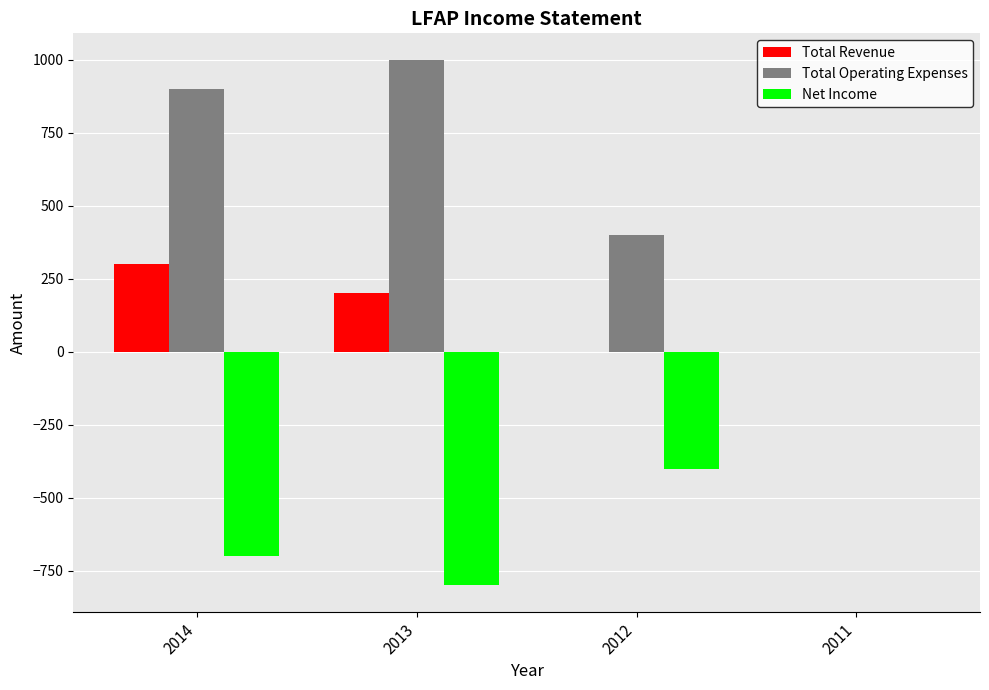

What is the average value of the Total Revenue series?

125